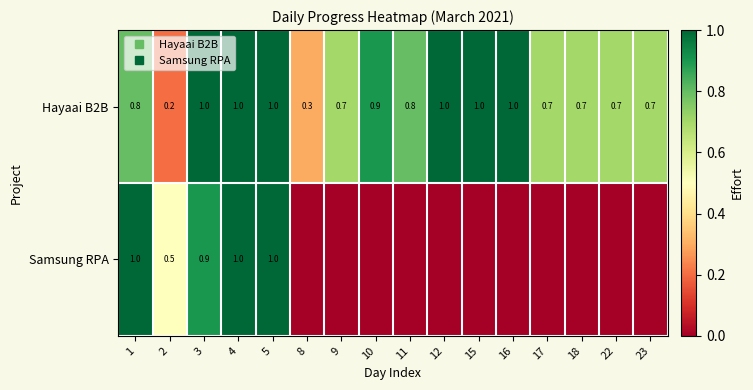

Is it true that Samsung RPA equals 0.0 at 16?

True